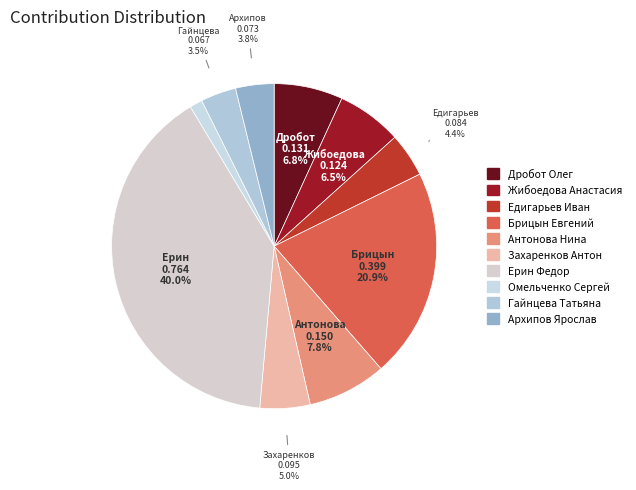

Which category has the smallest portion of the pie?

Омельченко Сергей